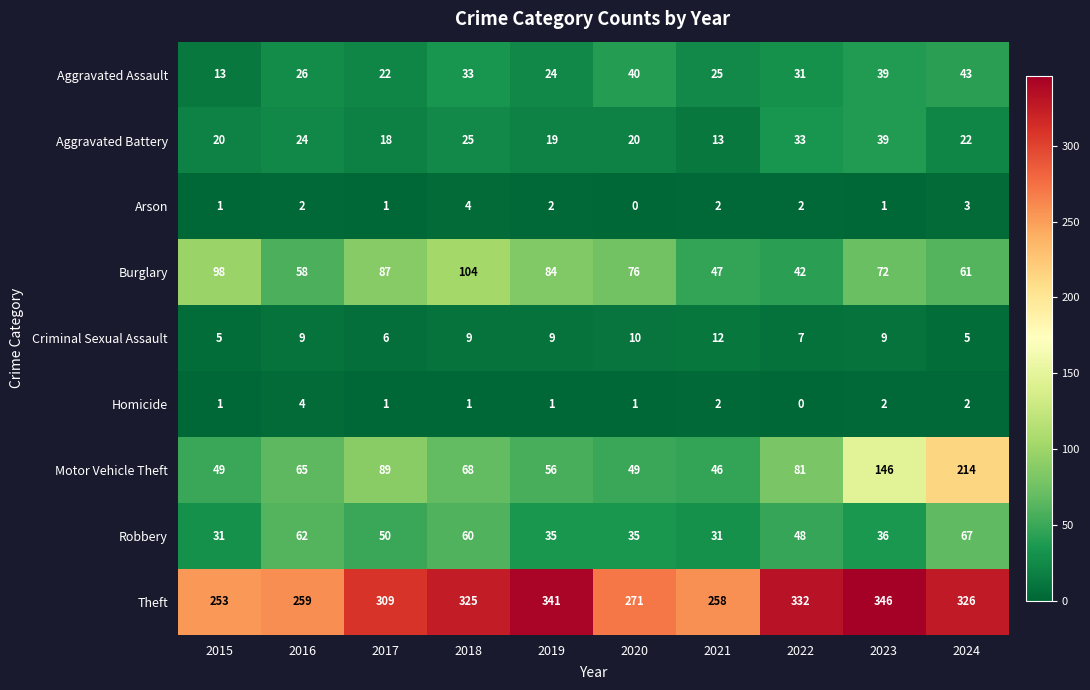

What is the lowest value of the Criminal Sexual Assault series?

5